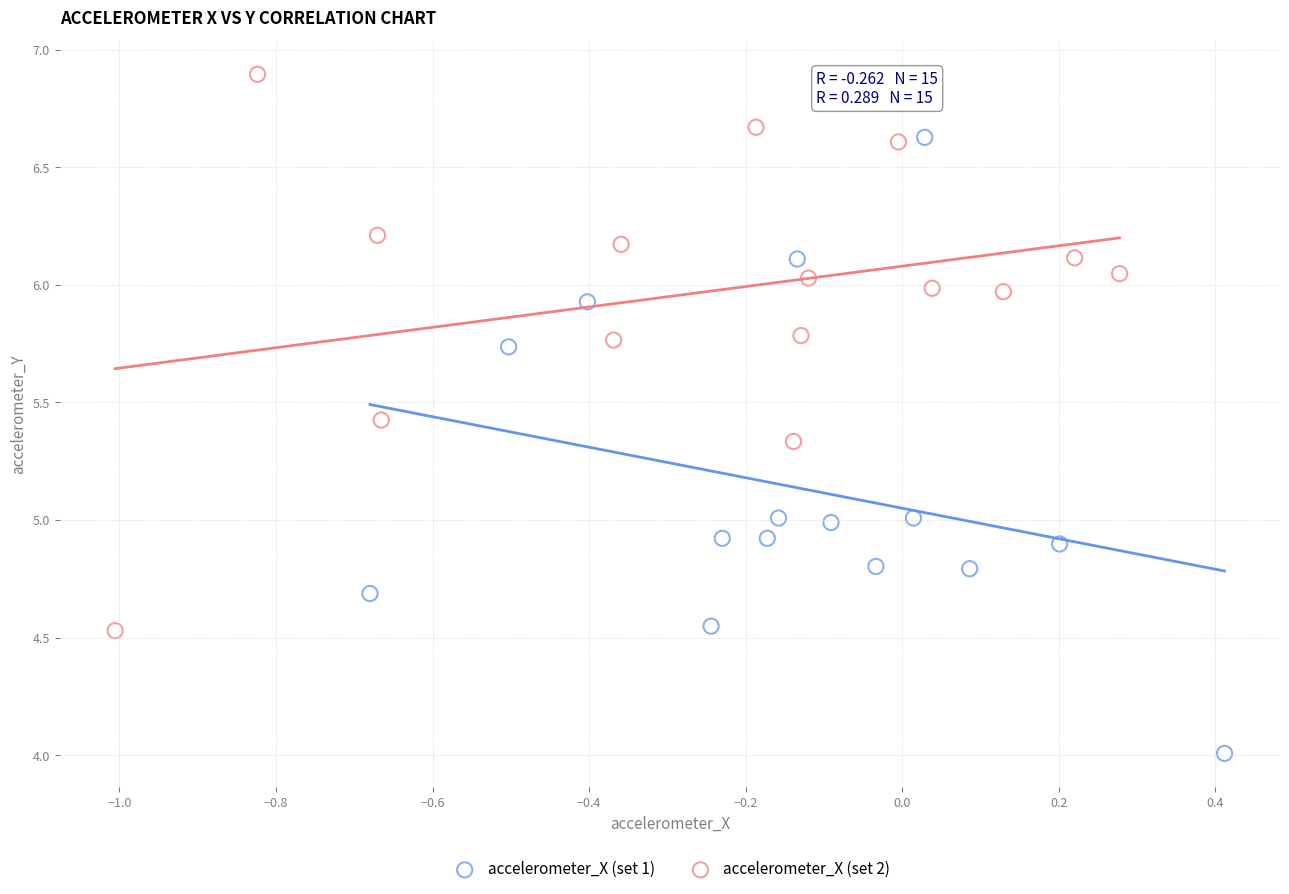

Which series reaches the maximum Y coordinate?

accelerometer_X (set 2)